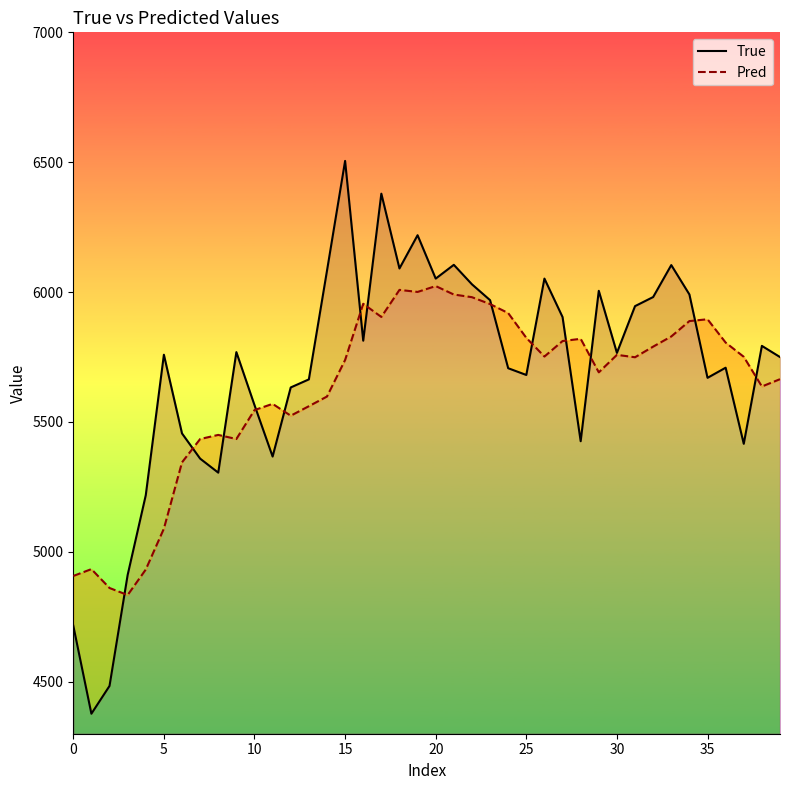

True or false: True has more than 0 interior local peaks.

True